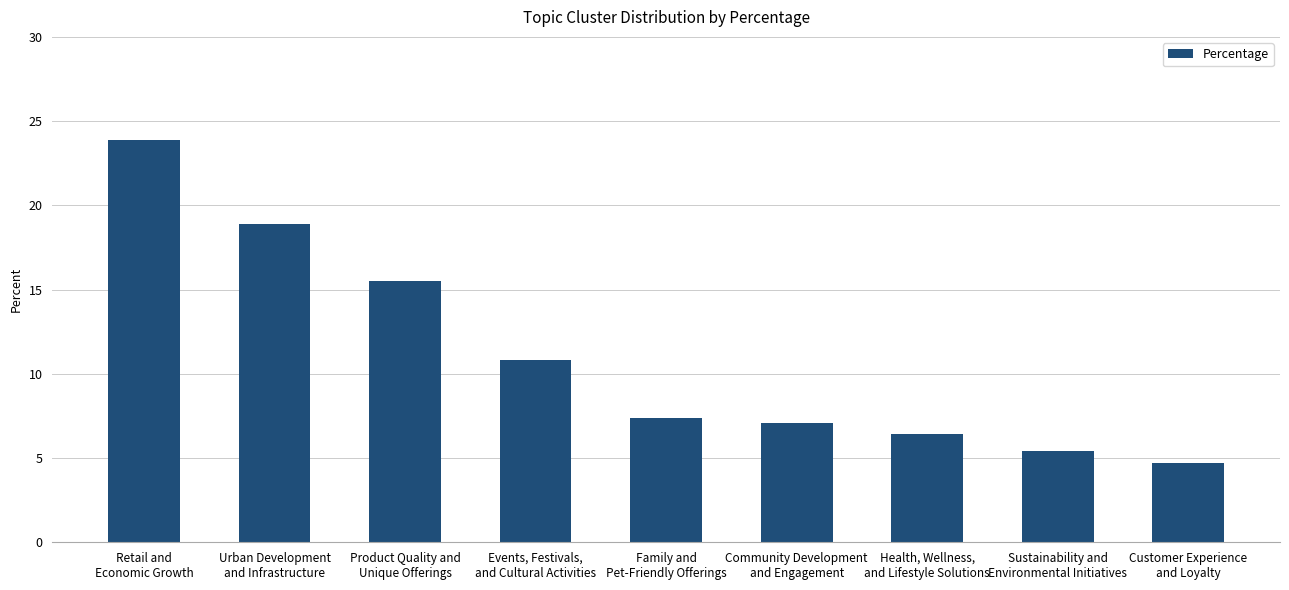

List the labels in order of value, smallest first.

Customer Experience
and Loyalty, Sustainability and
Environmental Initiatives, Health, Wellness,
and Lifestyle Solutions, Community Development
and Engagement, Family and
Pet-Friendly Offerings, Events, Festivals,
and Cultural Activities, Product Quality and
Unique Offerings, Urban Development
and Infrastructure, Retail and
Economic Growth